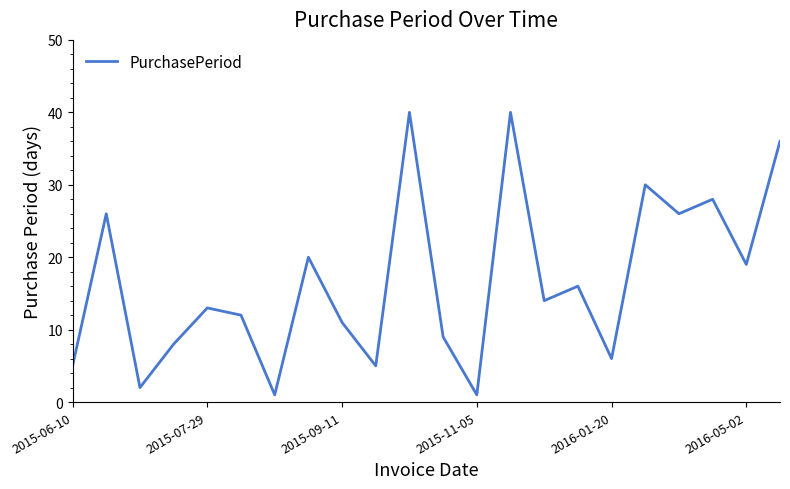

True or false: there are more than 1 points higher than both neighbors.

True